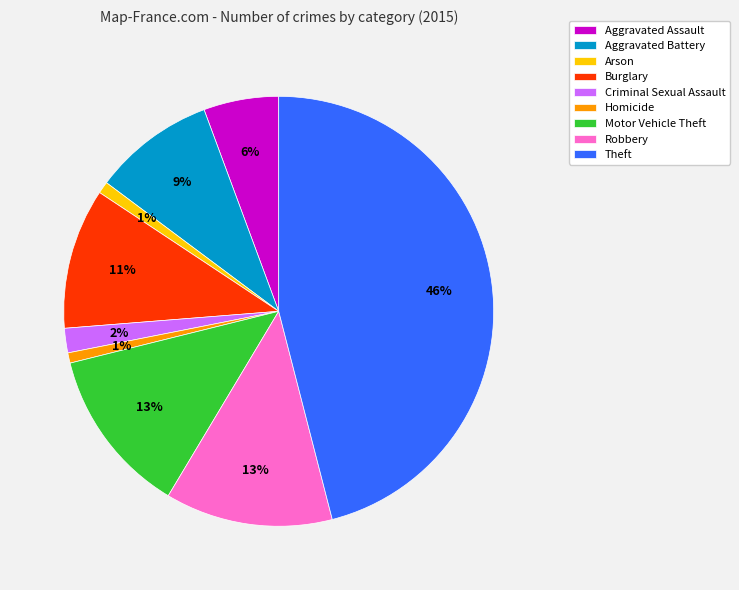

How many slices are in this pie chart?

9